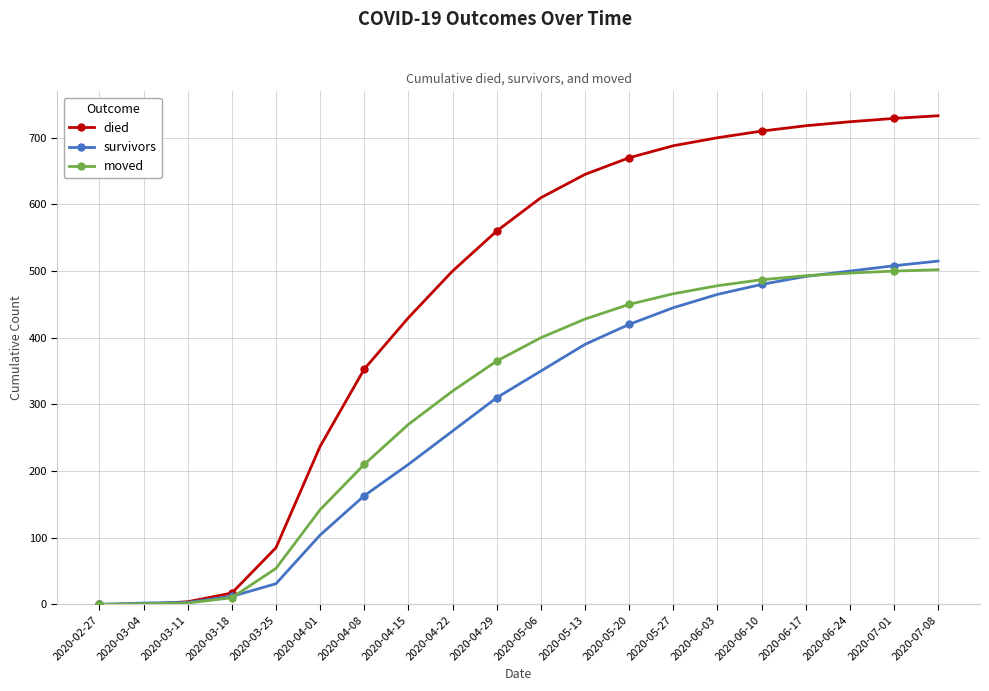

Does the chart display data point markers on the line(s)?

Yes